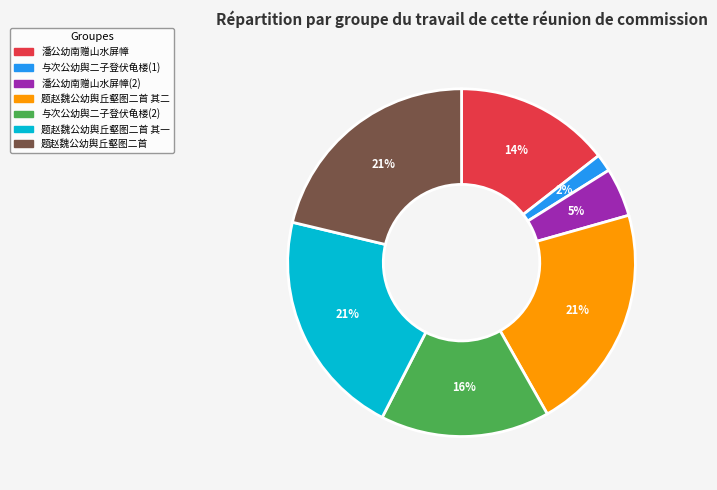

Does any single category account for the majority?

No